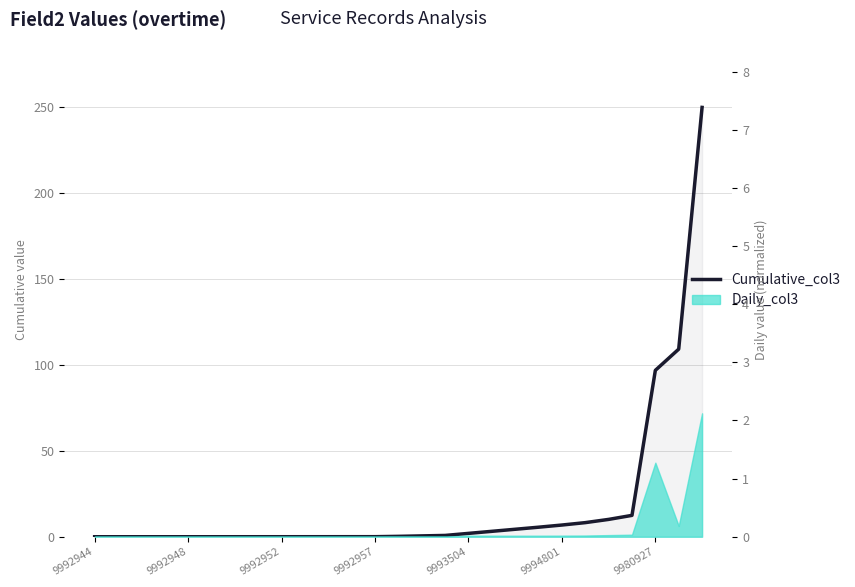

The value at 9992952 is 0.0. True or false?

True